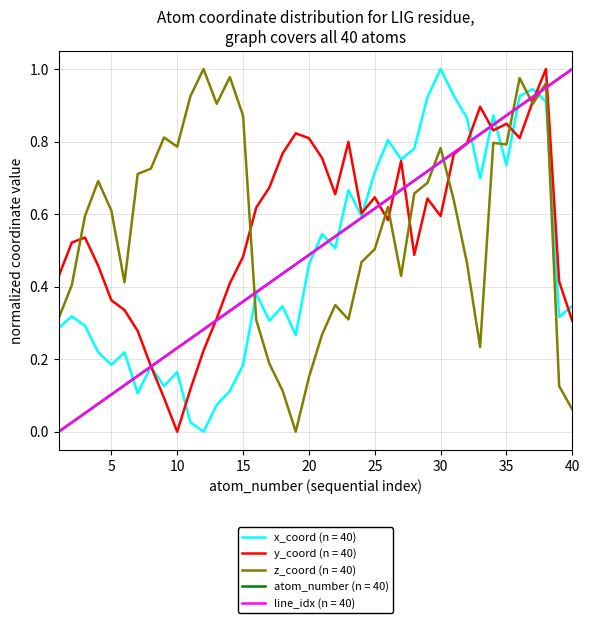

Does the chart display data point markers on the line(s)?

No